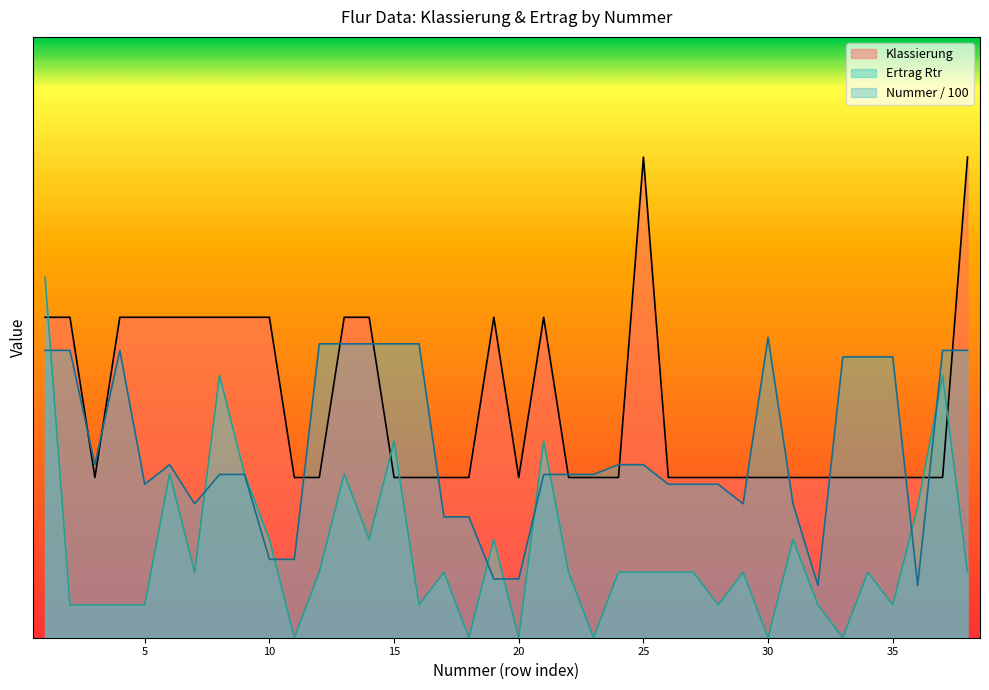

What are all the series names shown in the legend?

Klassierung, Ertrag Rtr, Nummer / 100